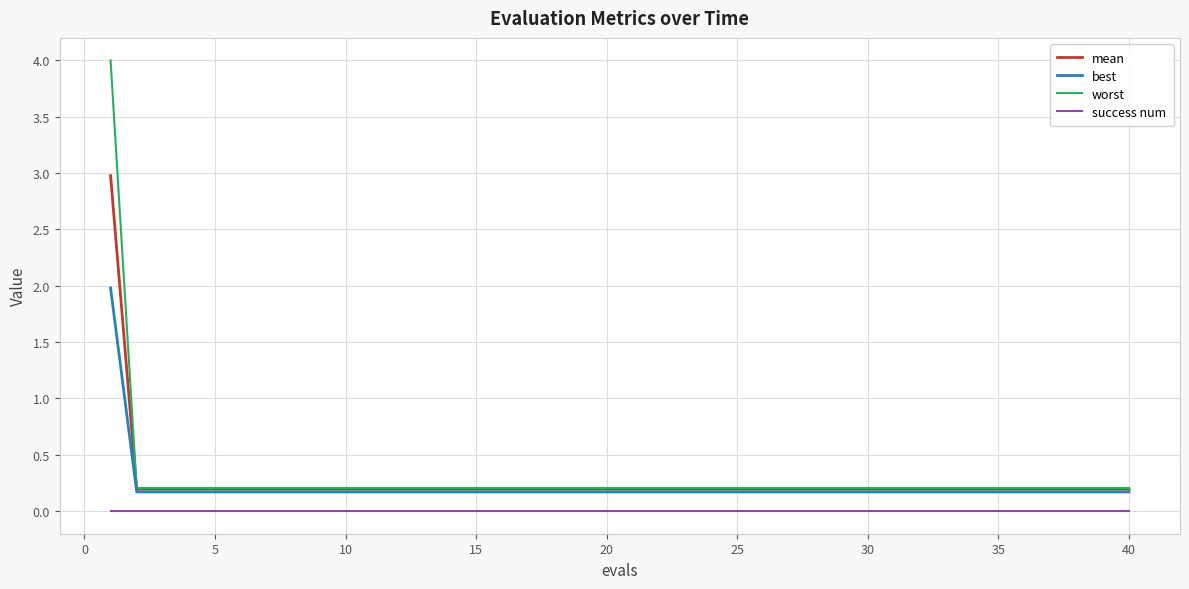

Which series has the largest range (max minus min)?

worst